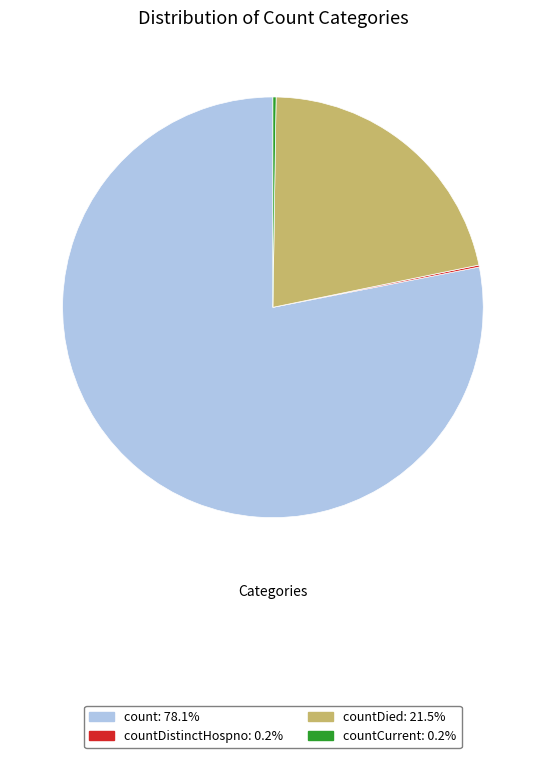

Does count: 78.1% represent more than half of the total?

Yes